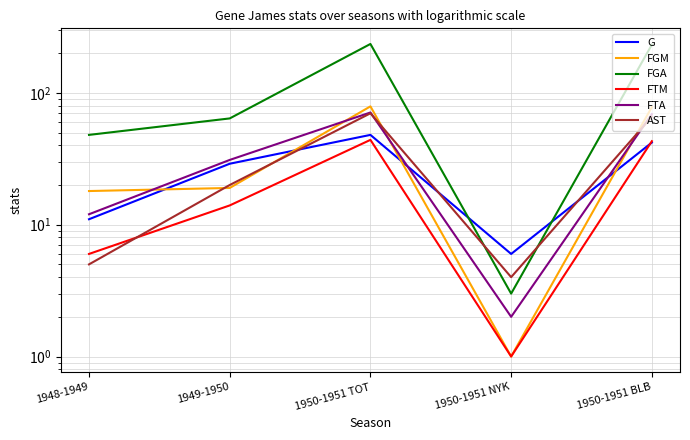

Is it true that FGA equals 235 at 1950-1951 TOT?

True